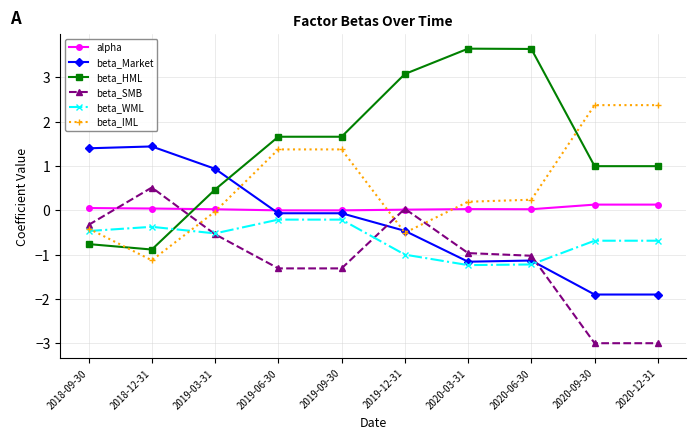

What are all the series names shown in the legend?

alpha, beta_Market, beta_HML, beta_SMB, beta_WML, beta_IML